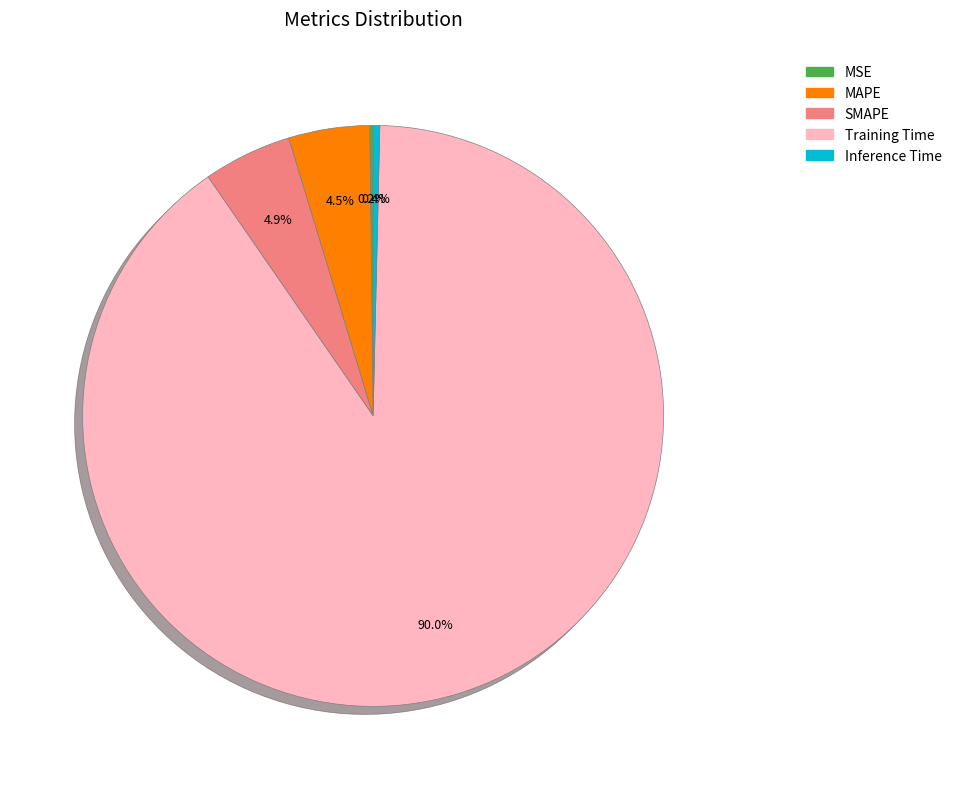

Does MAPE account for over 50% of the chart?

No